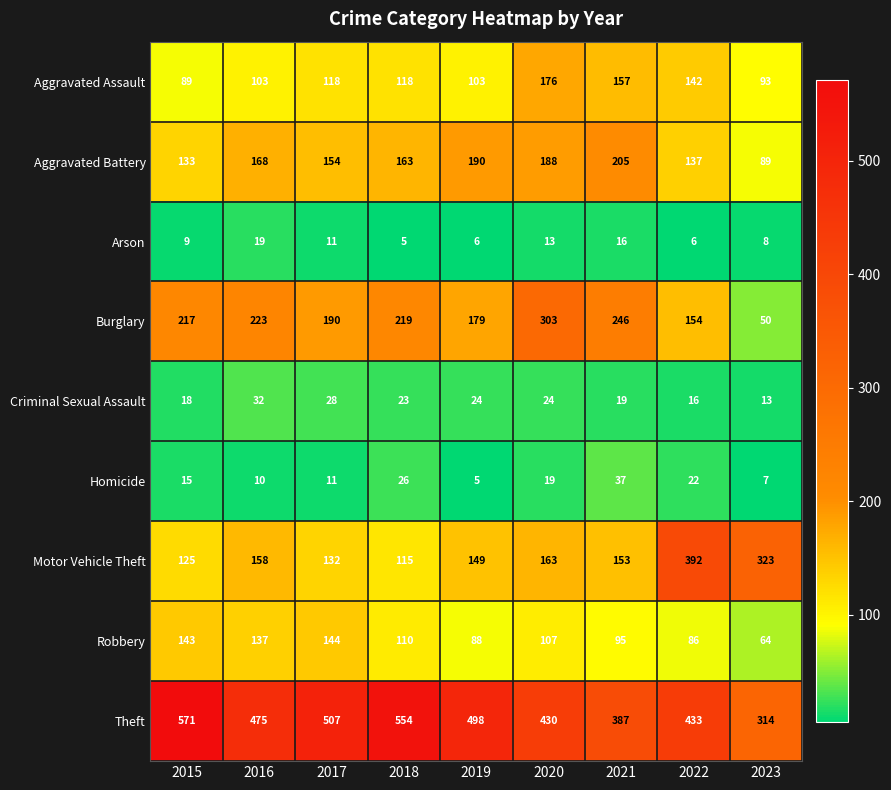

Which category has the highest value across all series?

2015